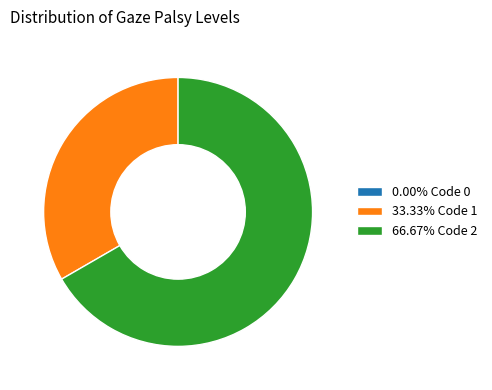

What is the ratio of the value at 66.67% Code 2 to the value at 33.33% Code 1?

2.0